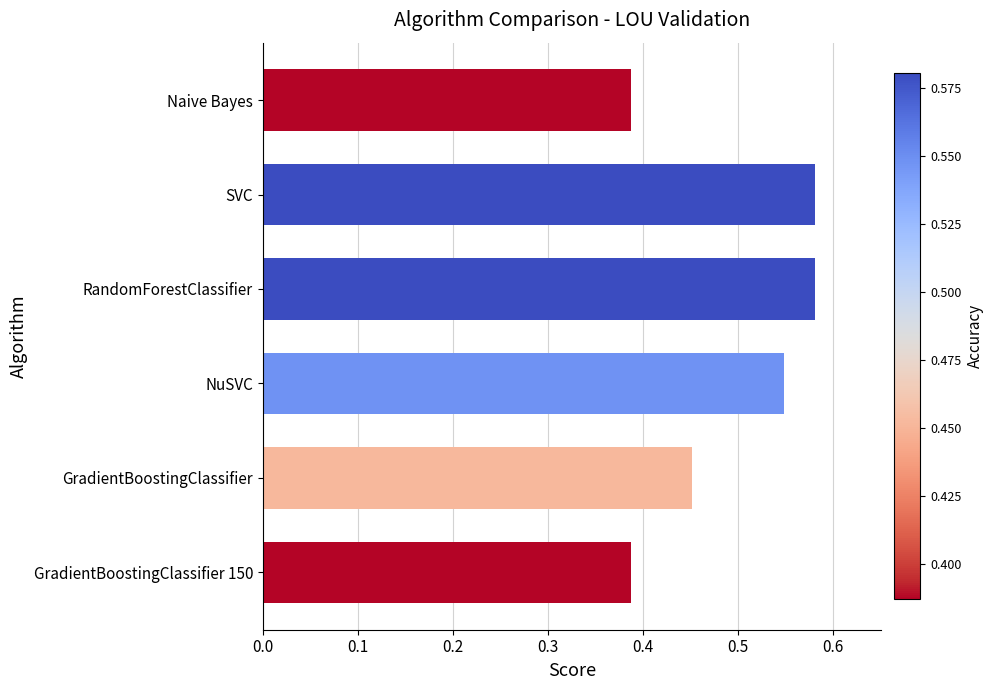

How many values are between 0 and 1?

6